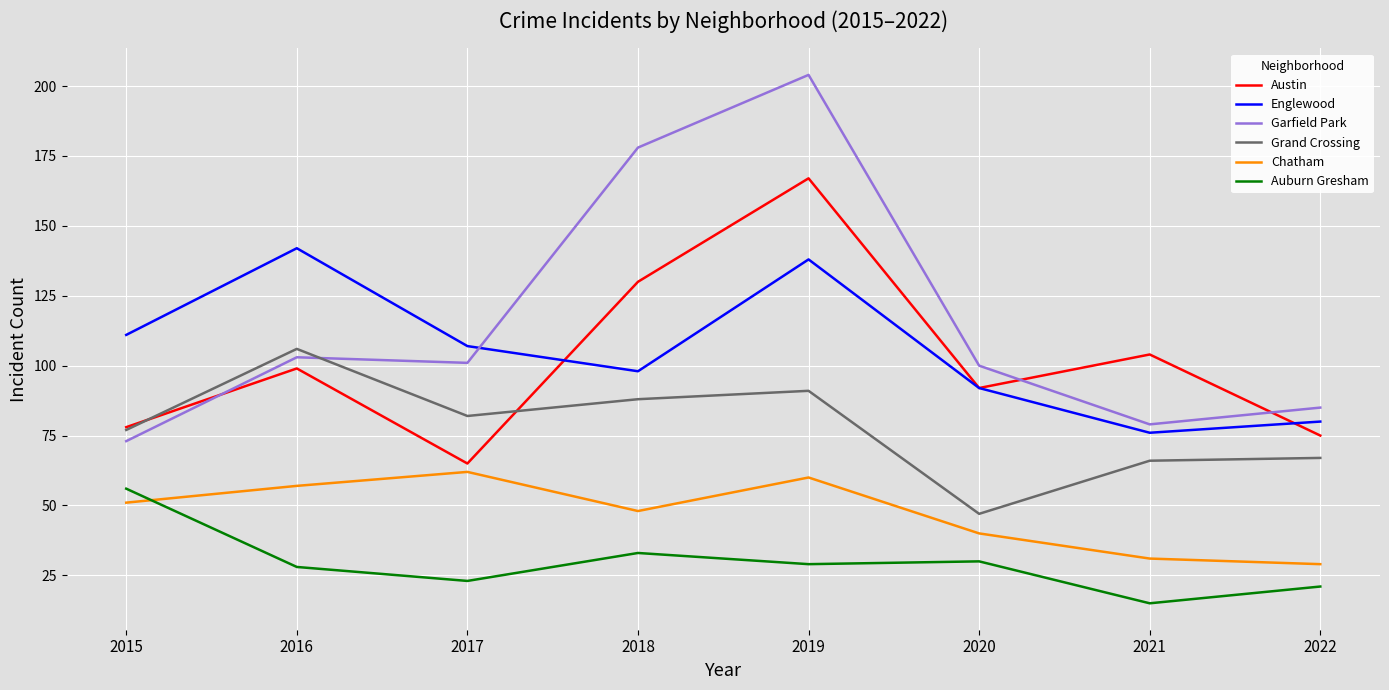

Between which two adjacent categories do Englewood and Austin first intersect?

2017 and 2018